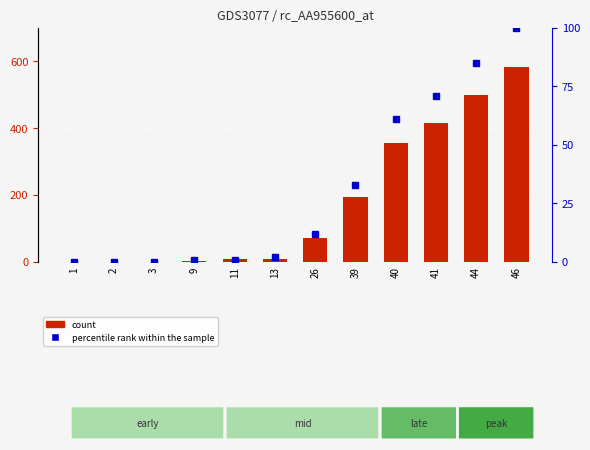

Reading left to right, transcribe all the data shown in this chart.

count: 0	0	0	3	8	9	70	194	355	414	499	584
percentile rank within the sample: 0	0	0	1	1	2	12	33	61	71	85	100